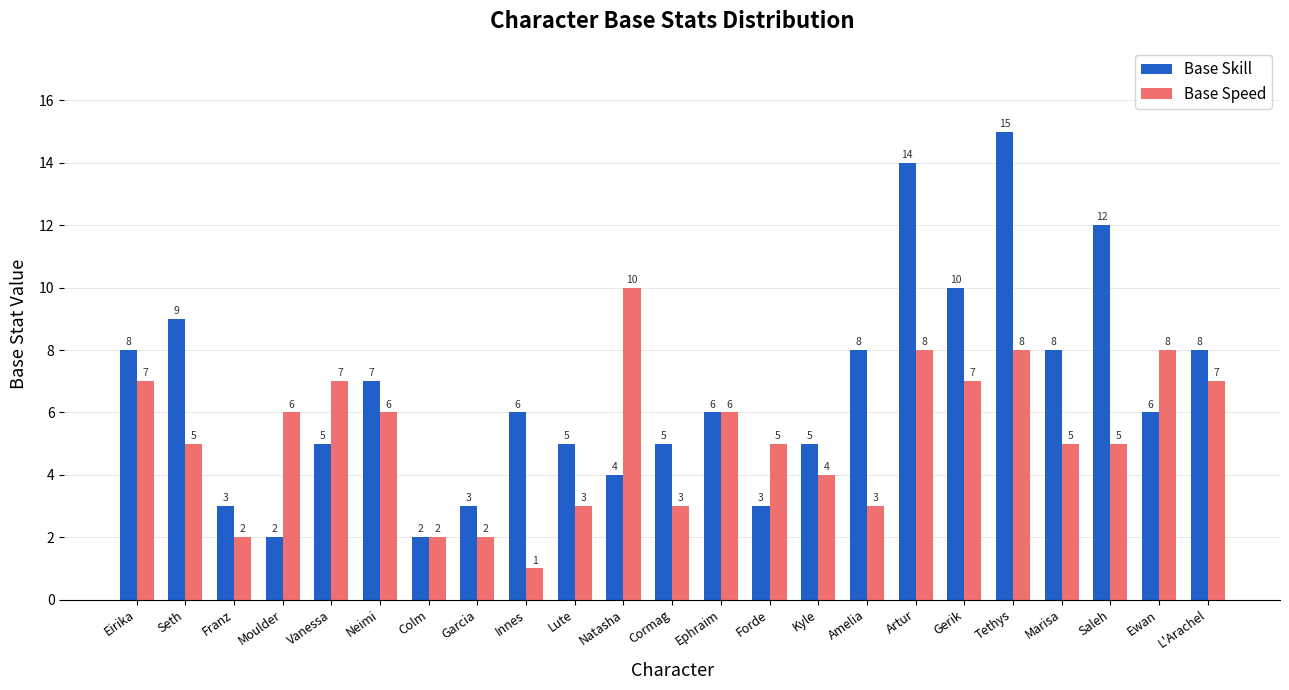

Reading left to right, transcribe all the data shown in this chart.

Base Skill: Eirika=8	Seth=9	Franz=3	Moulder=2	Vanessa=5	Neimi=7	Colm=2	Garcia=3	Innes=6	Lute=5	Natasha=4	Cormag=5	Ephraim=6	Forde=3	Kyle=5	Amelia=8	Artur=14	Gerik=10	Tethys=15	Marisa=8	Saleh=12	Ewan=6	L'Arachel=8
Base Speed: Eirika=7	Seth=5	Franz=2	Moulder=6	Vanessa=7	Neimi=6	Colm=2	Garcia=2	Innes=1	Lute=3	Natasha=10	Cormag=3	Ephraim=6	Forde=5	Kyle=4	Amelia=3	Artur=8	Gerik=7	Tethys=8	Marisa=5	Saleh=5	Ewan=8	L'Arachel=7